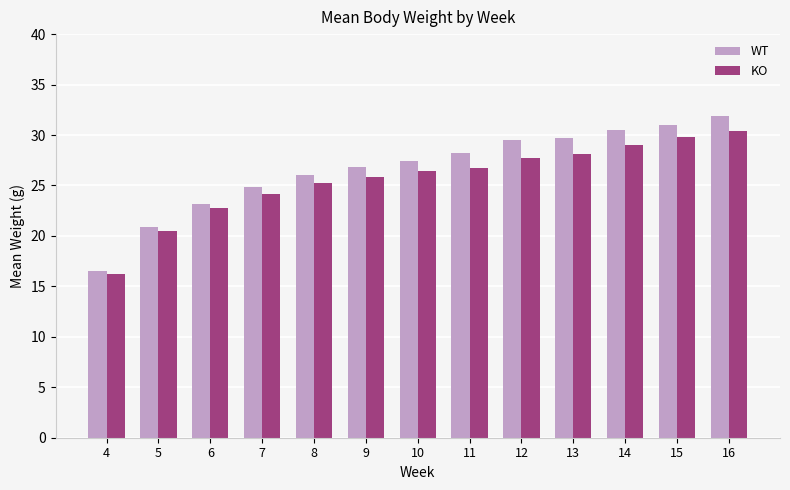

True or false: WT has a value of 21.6 at 15.

False